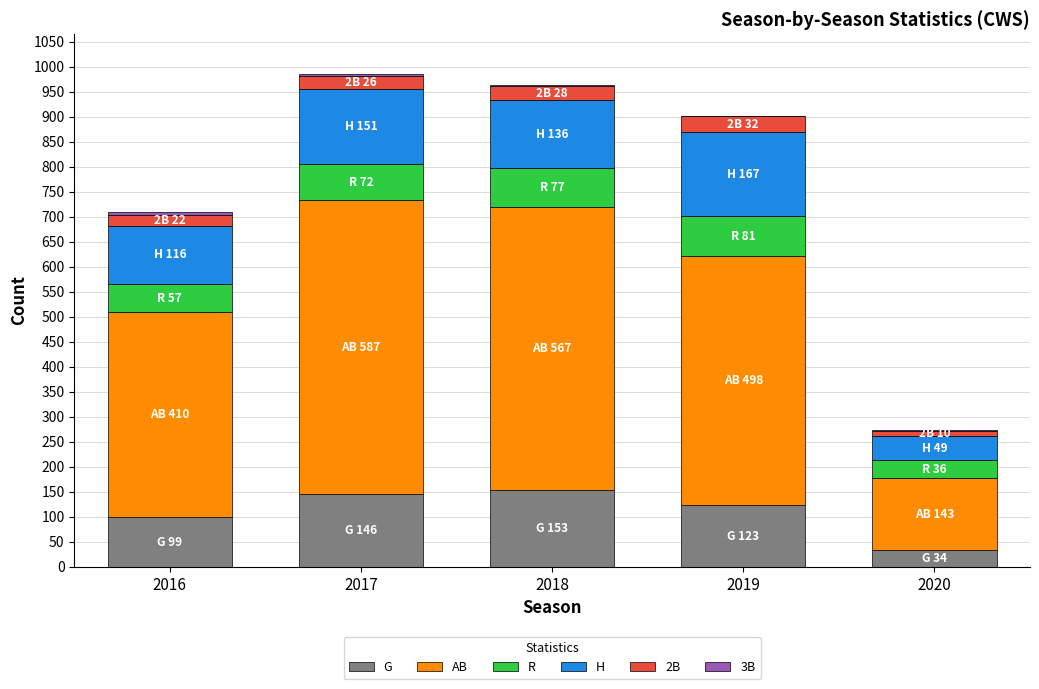

What is the total value across all series at 2019?

901